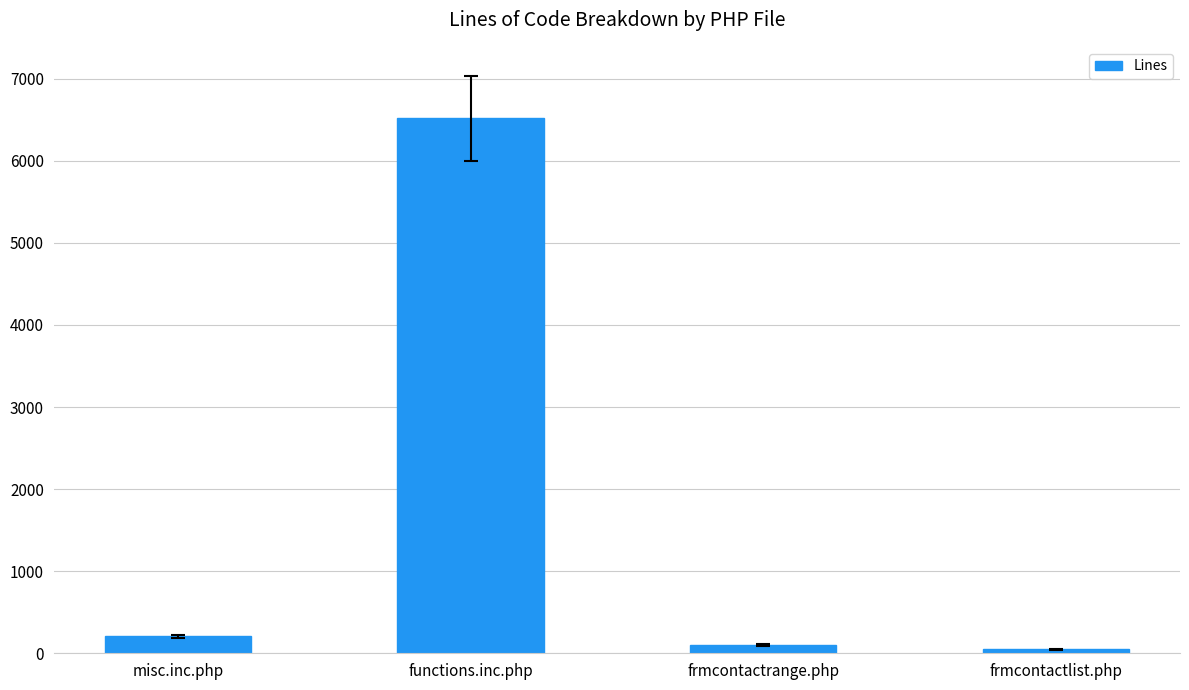

Reading right to left, extract all data points from this chart.

frmcontactlist.php=48	frmcontactrange.php=102	functions.inc.php=6515	misc.inc.php=205